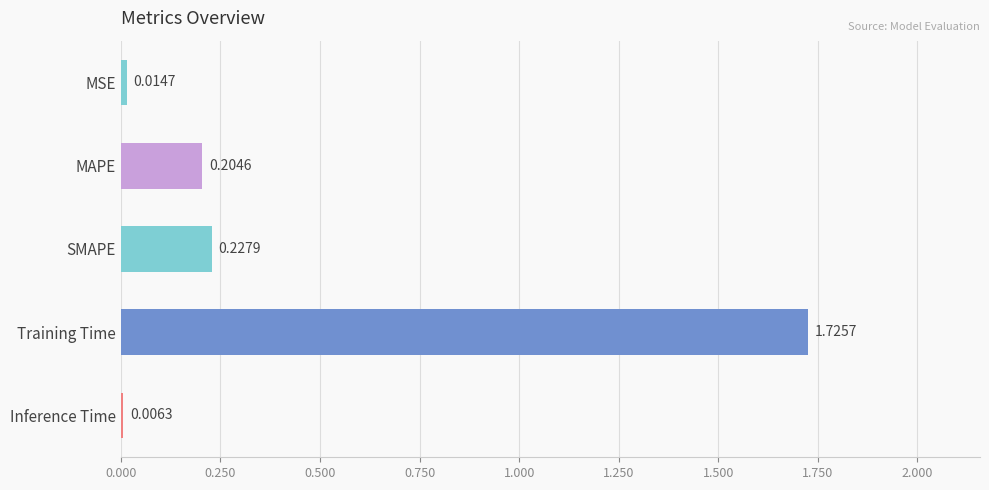

What is the sum of all values?

2.2